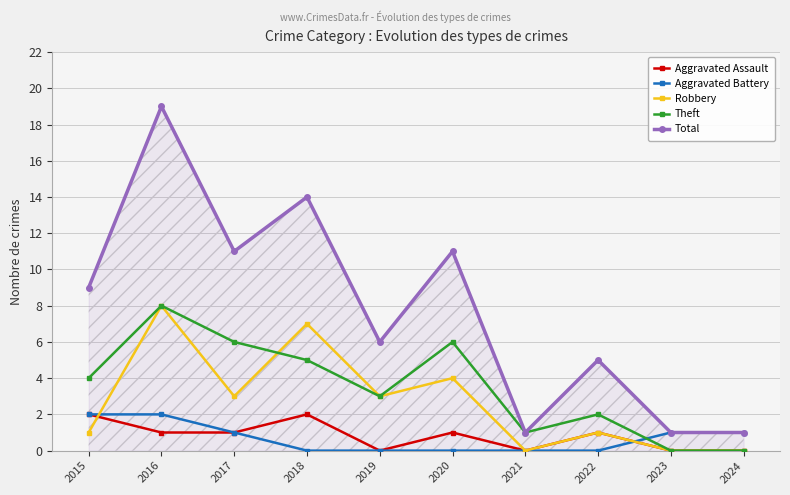

Reading left to right, extract all data points from this chart.

Aggravated Assault: 2015=2	2016=1	2017=1	2018=2	2019=0	2020=1	2021=0	2022=1	2023=0	2024=0
Aggravated Battery: 2015=2	2016=2	2017=1	2018=0	2019=0	2020=0	2021=0	2022=0	2023=1	2024=1
Robbery: 2015=1	2016=8	2017=3	2018=7	2019=3	2020=4	2021=0	2022=1	2023=0	2024=0
Theft: 2015=4	2016=8	2017=6	2018=5	2019=3	2020=6	2021=1	2022=2	2023=0	2024=0
Total: 2015=9	2016=19	2017=11	2018=14	2019=6	2020=11	2021=1	2022=5	2023=1	2024=1